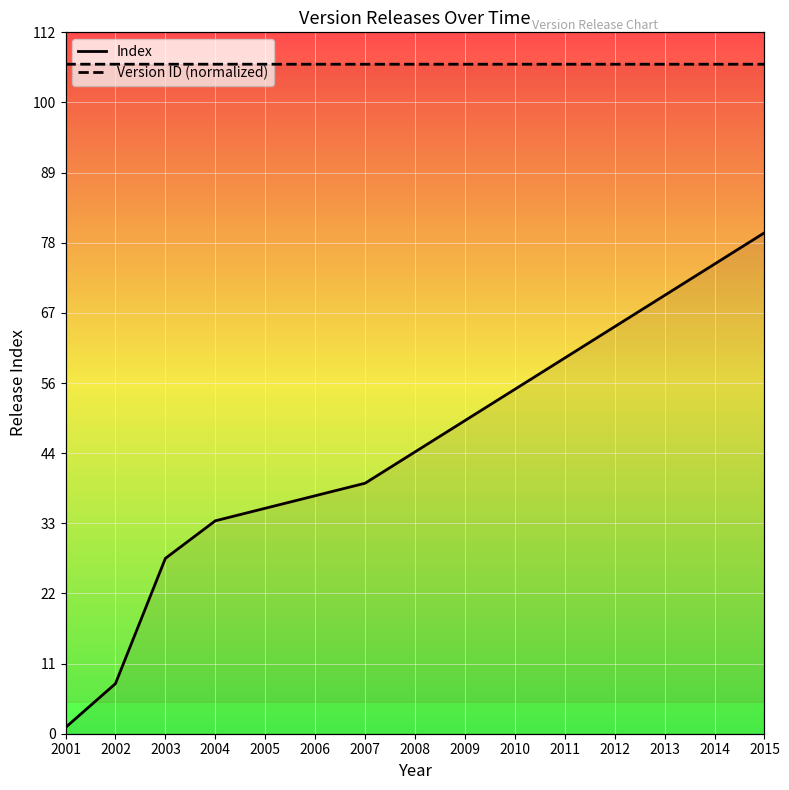

At which category does the chart reach its minimum across all series?

2001